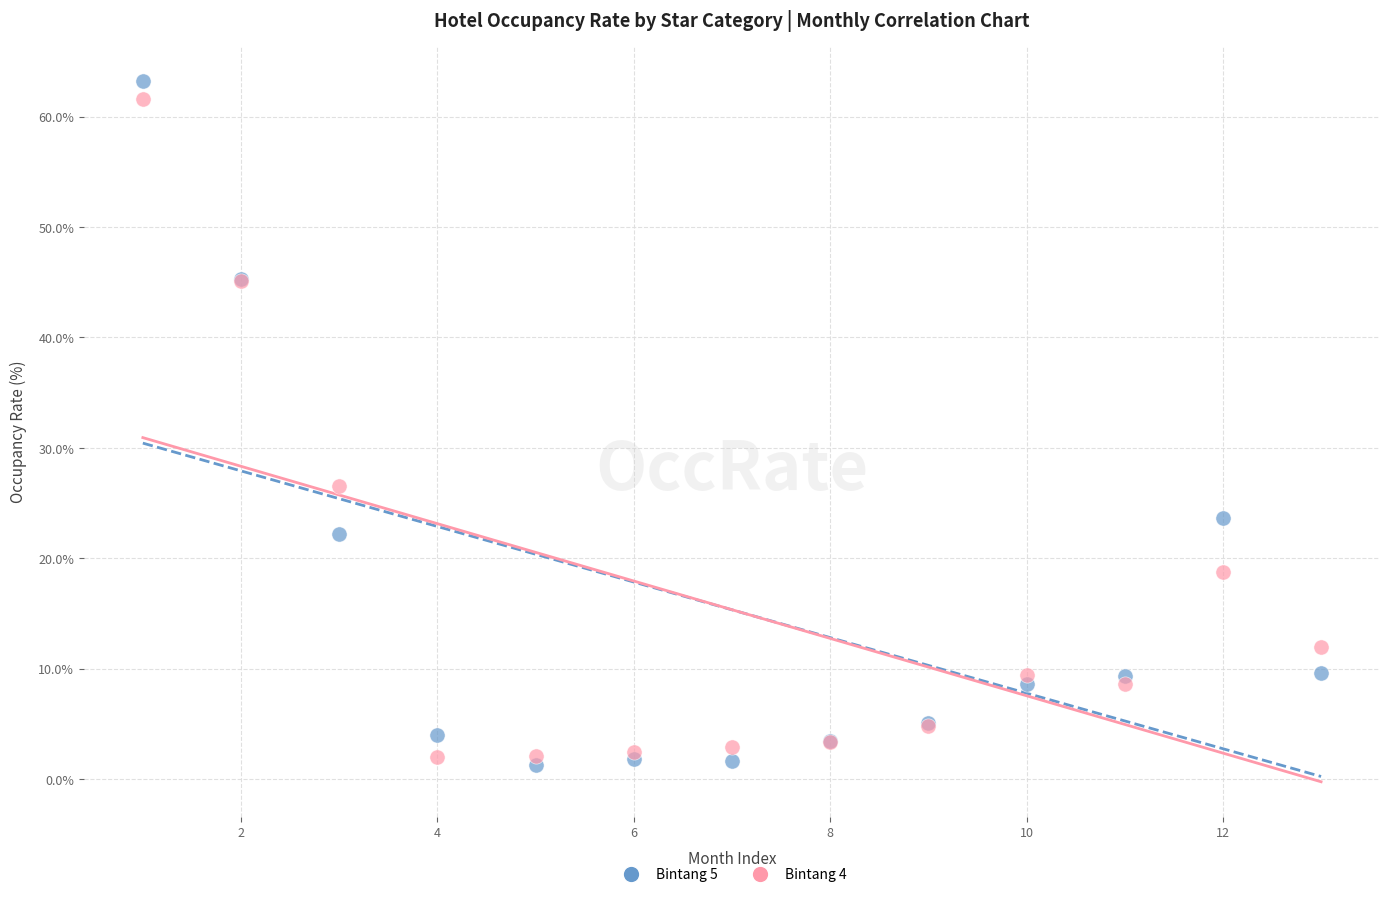

What are all the series names shown in the legend?

Bintang 5, Bintang 4